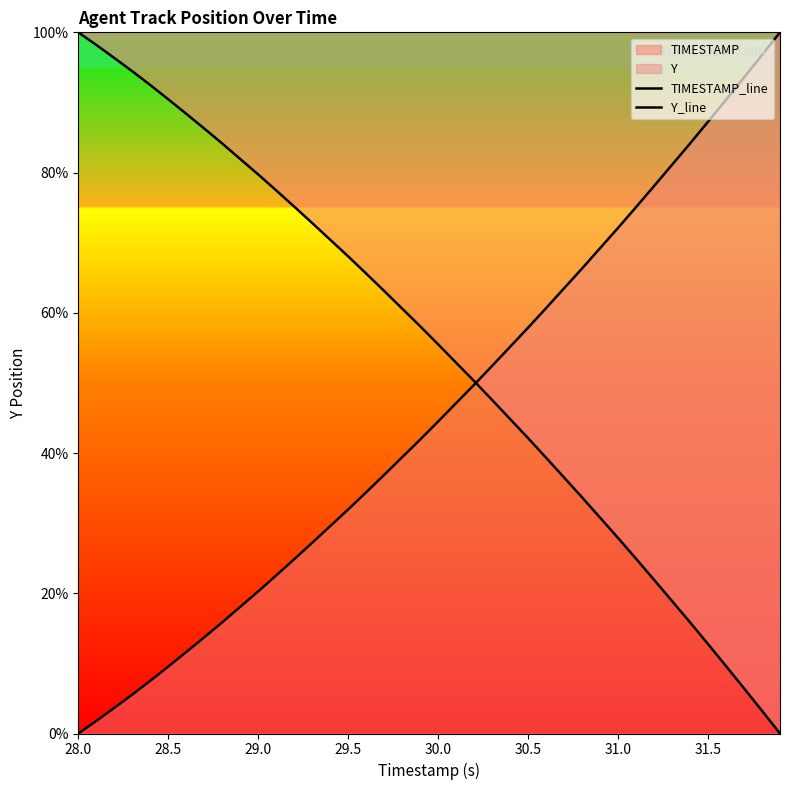

Which category has the highest value across all series?

28.0